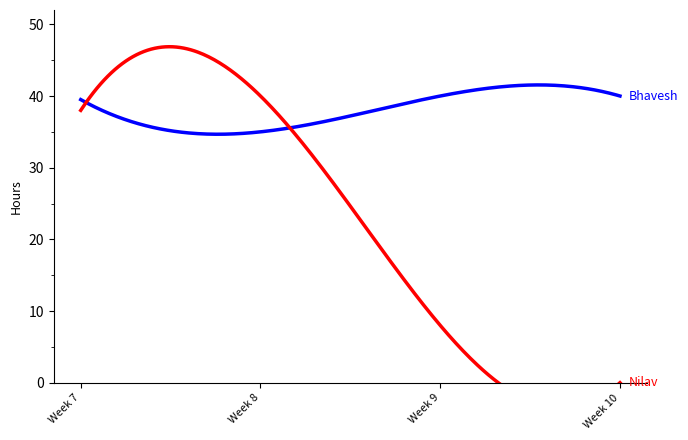

How many lines are shown in the chart?

2